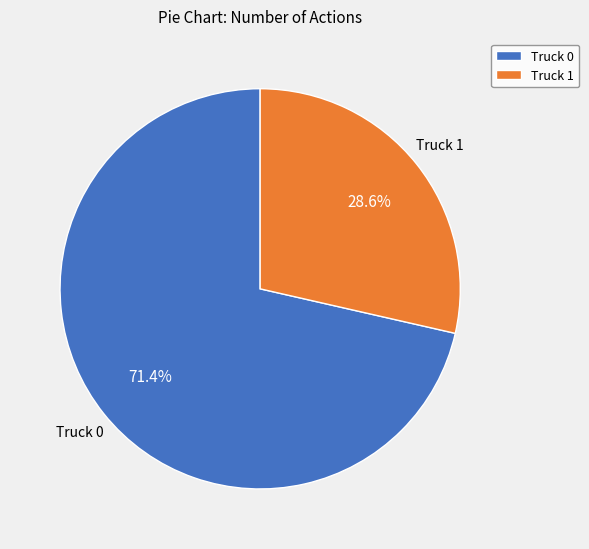

To the nearest percent, what portion does Truck 0 represent?

71%